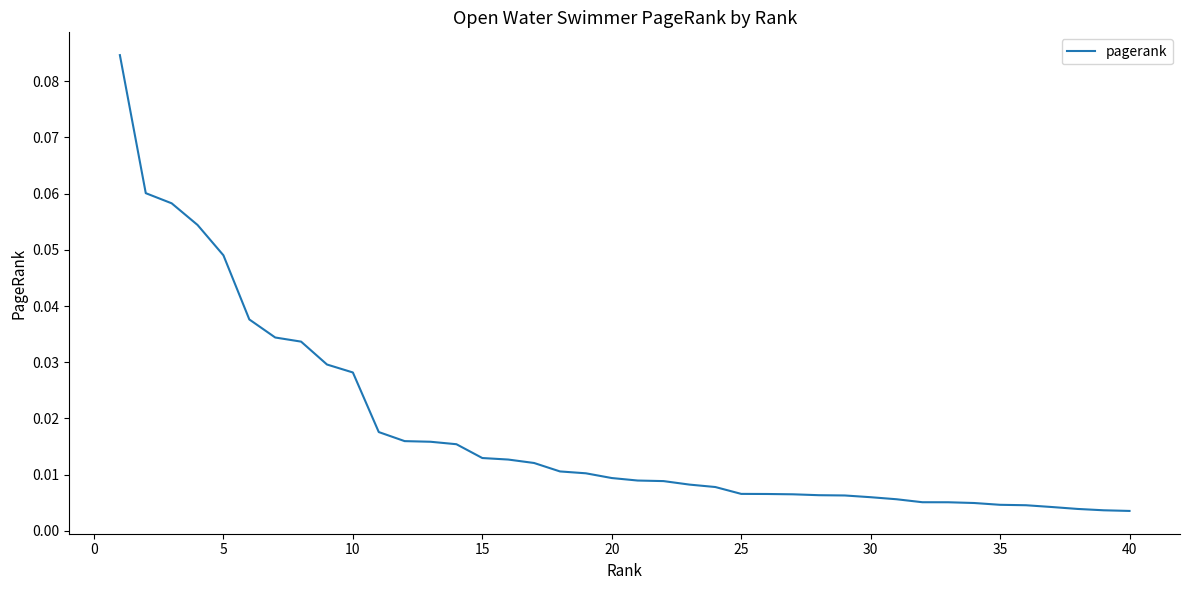

How many lines are shown in the chart?

1